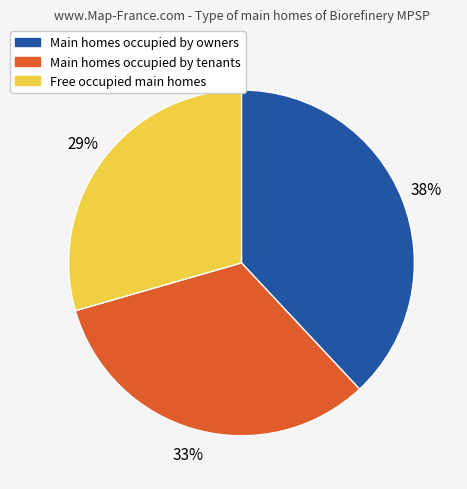

Is there a majority slice in this chart?

No